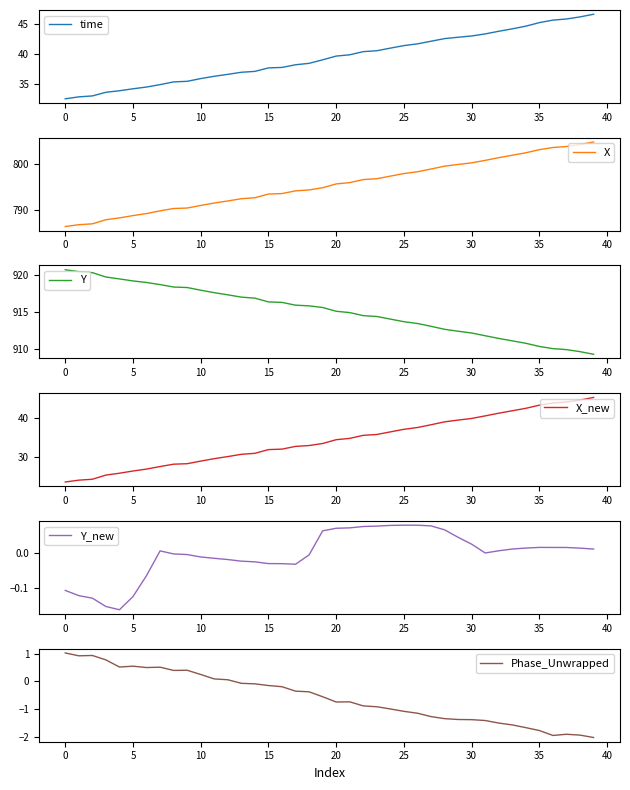

Is it true that time equals 38.5 at 18?

True